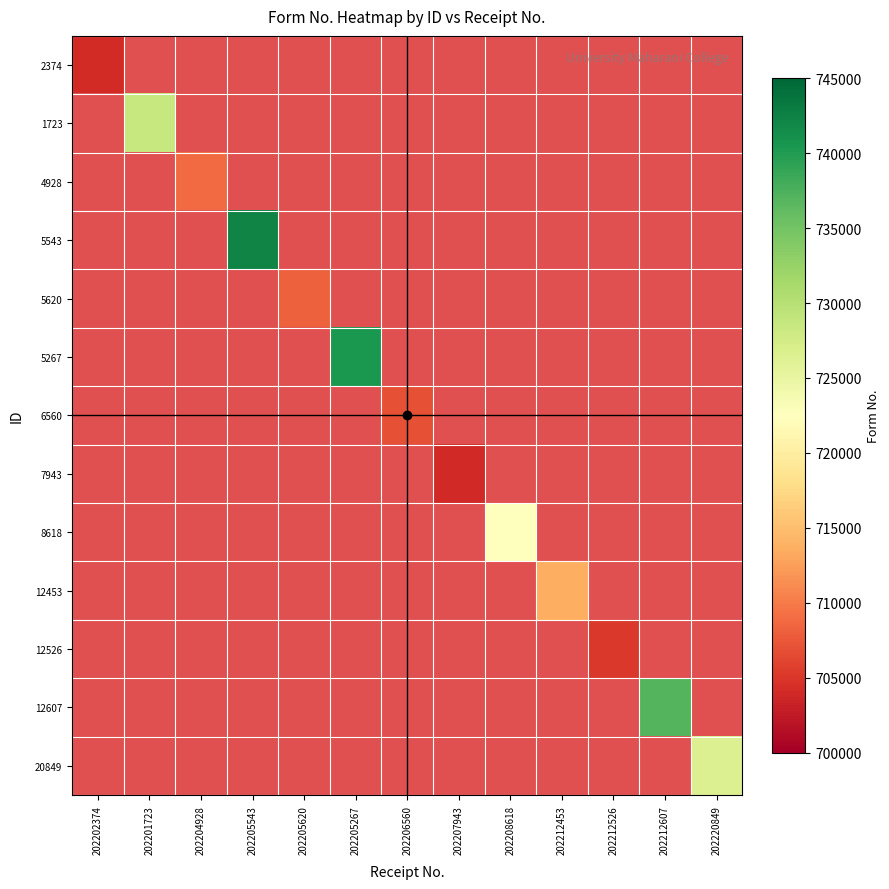

How many categories are shown in the chart?

13